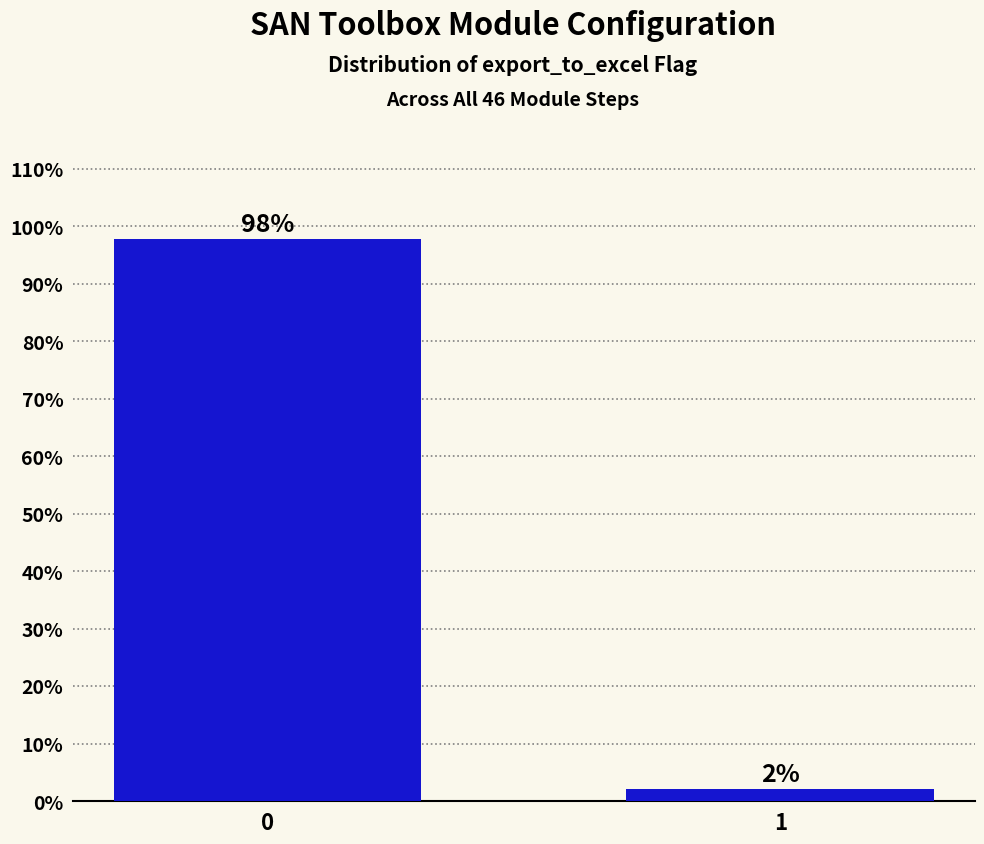

What is the greatest value displayed?

97.8